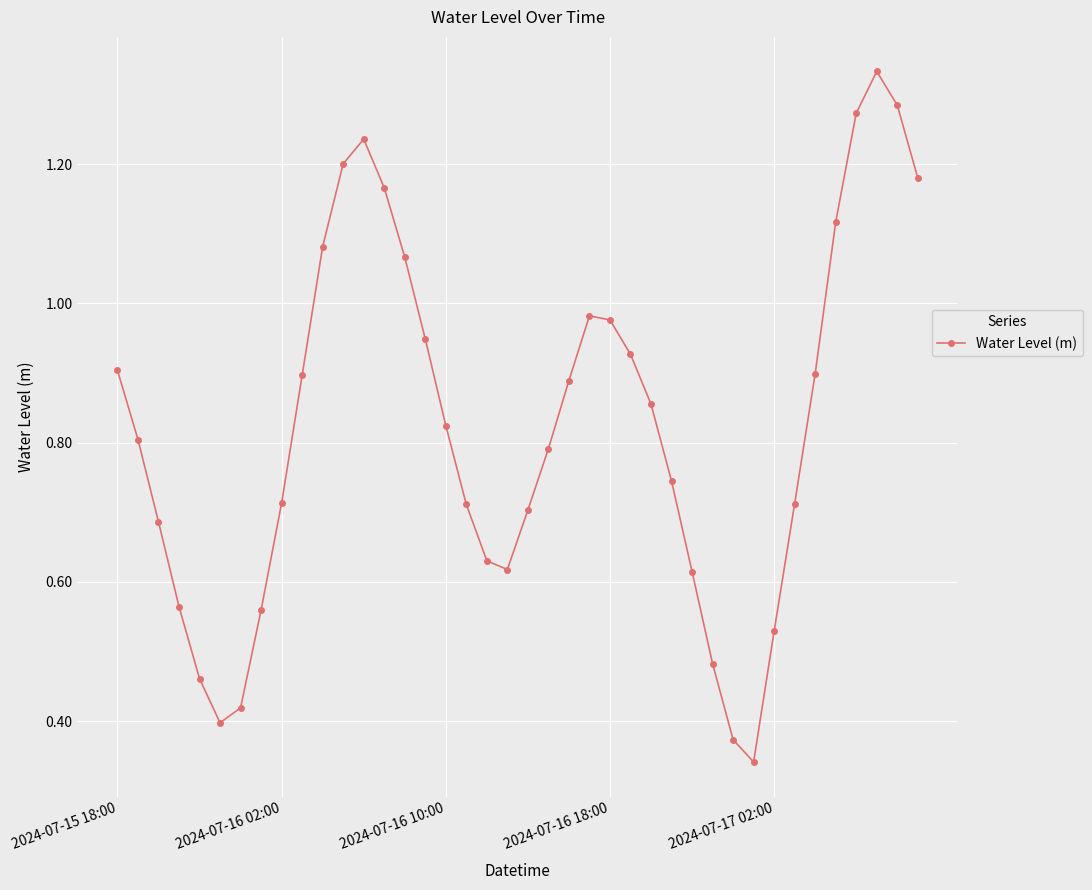

True or false: the data has more than 0 interior local peaks.

True